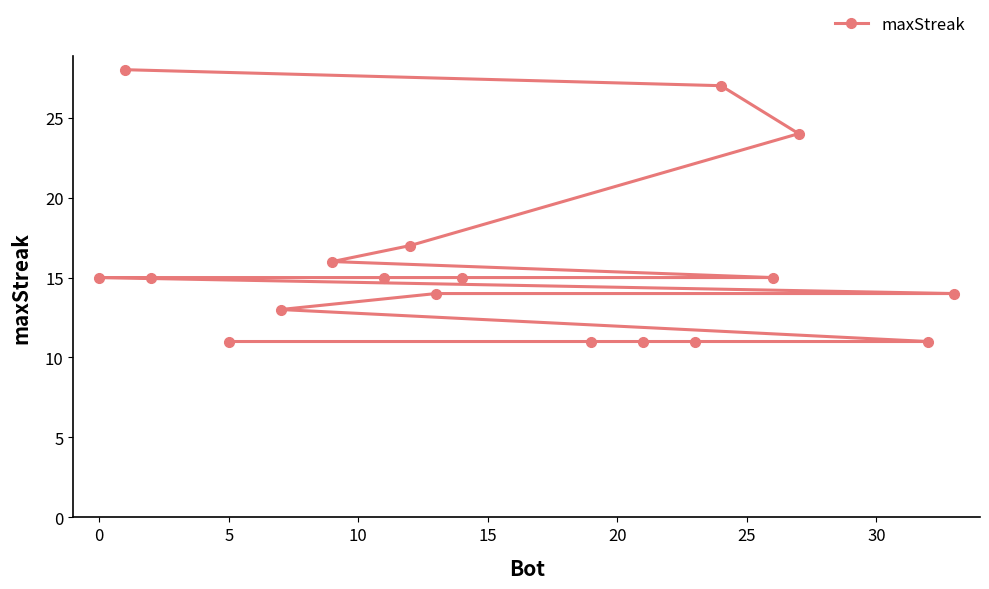

What is the minimum value shown in the chart?

11